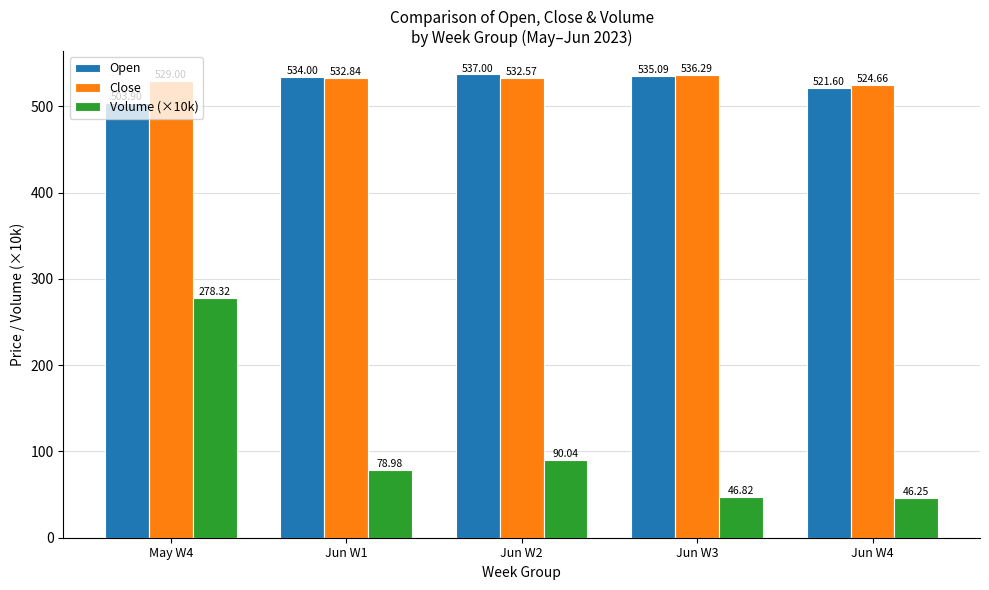

Between Jun W2 and Jun W3, which series saw the biggest shift?

Volume (×10k)